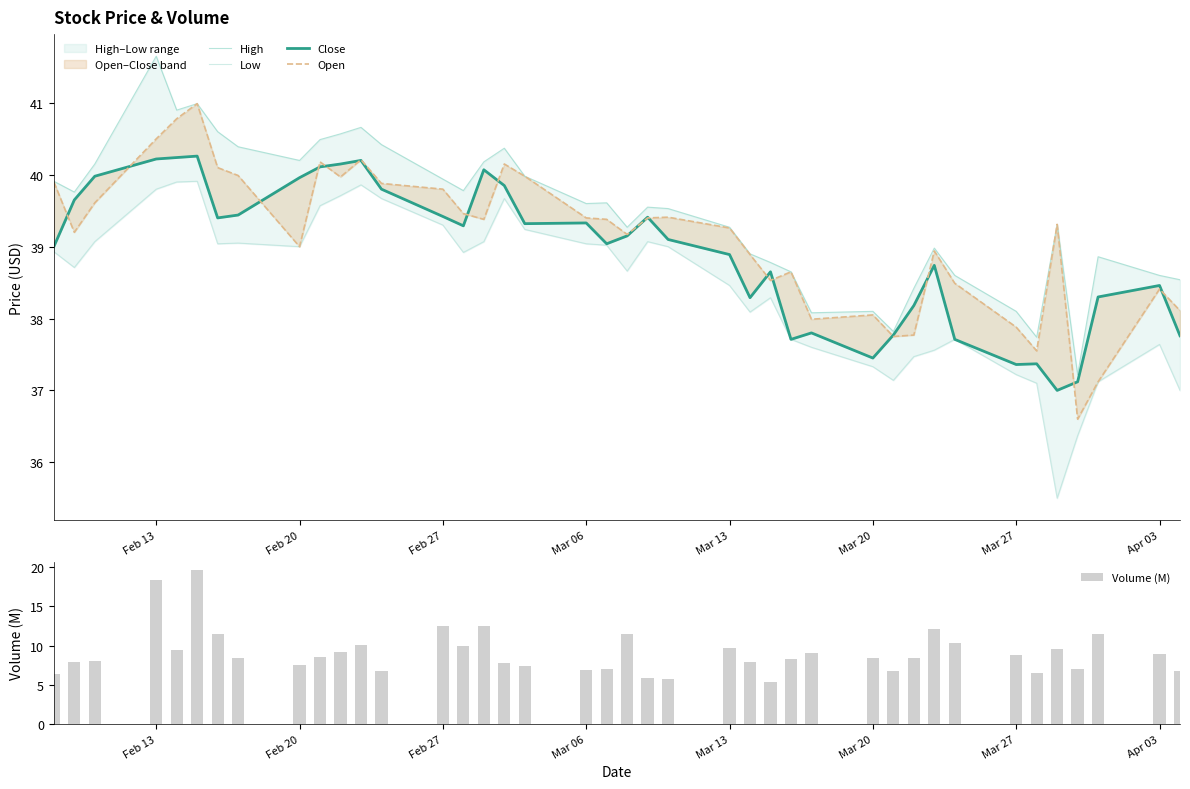

What is the difference between the maximum and second lowest values in the Volume (M) series?

14.0